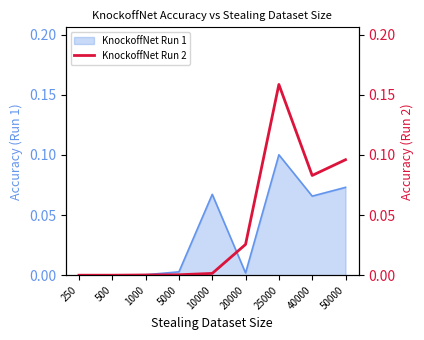

Reading left to right, what are all the values shown in this chart?

250=0.0	500=0.0	1000=0.0	5000=0.0	10000=0.0	20000=0.0	25000=0.2	40000=0.1	50000=0.1